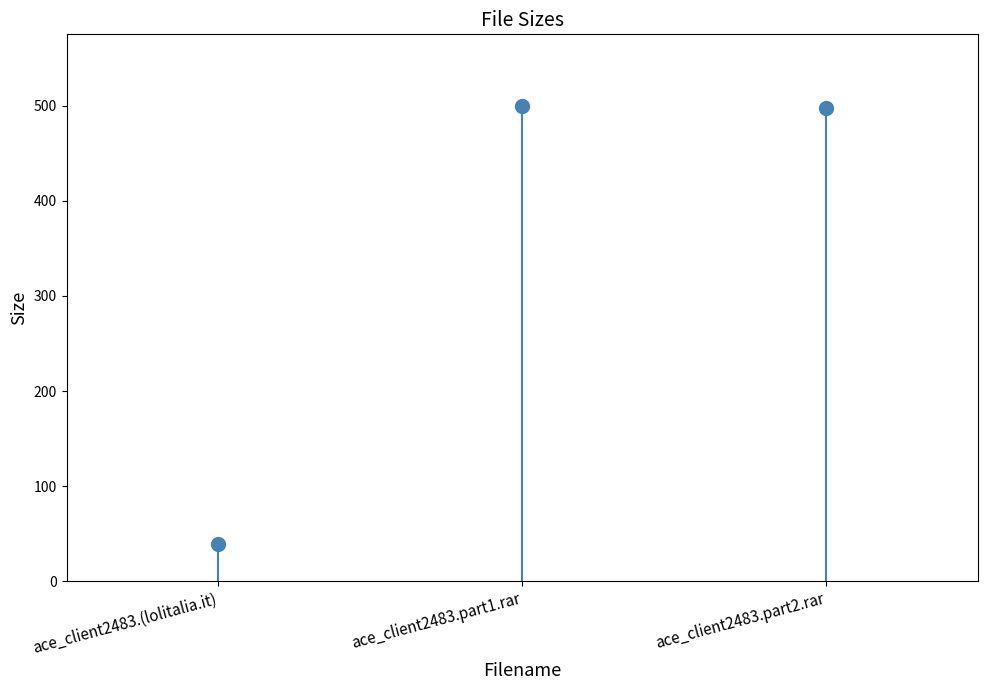

What is the change in value from ace_client2483.part1.rar to ace_client2483.part2.rar?

-2.4